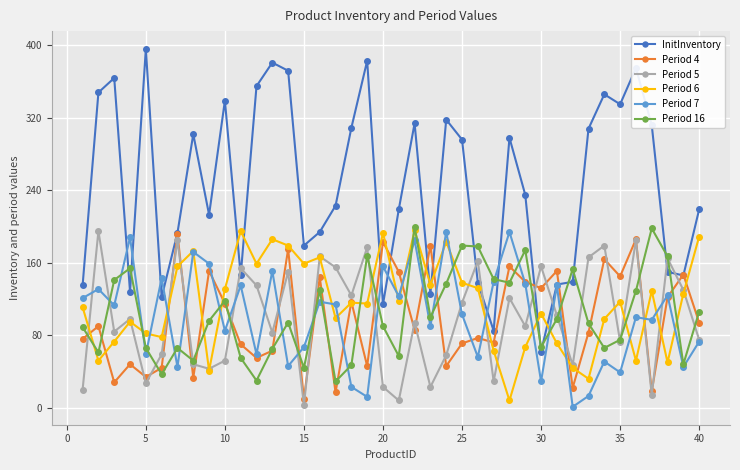

Which series has the largest total across all categories?

InitInventory